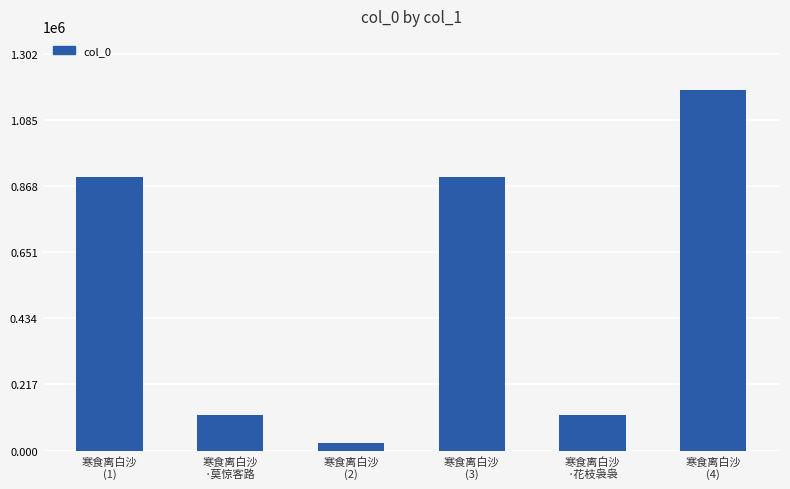

How many bars are there in total?

6